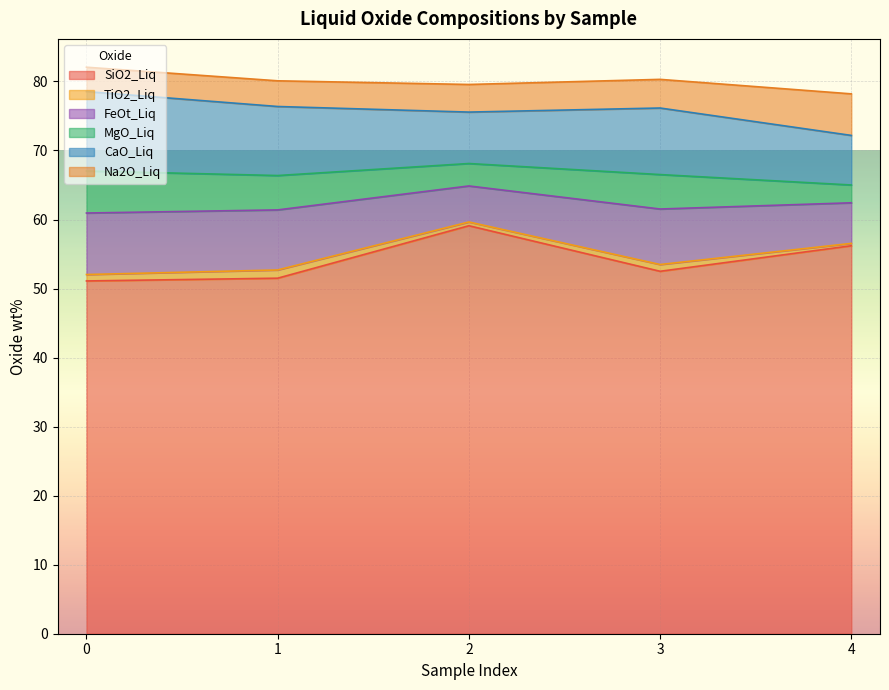

What is the value of the MgO_Liq point at the 4th from the left?

5.0